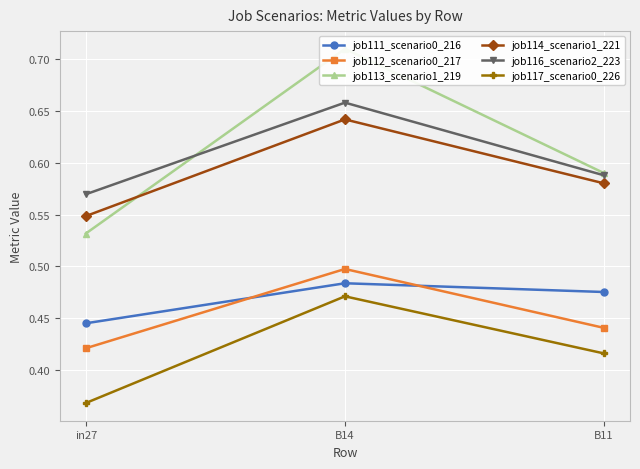

What is the label of the 1st point from the left?

in27